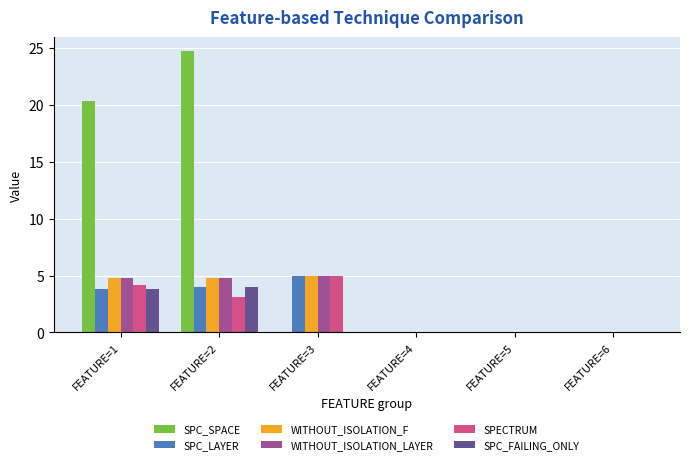

What is the greatest value displayed?

24.7